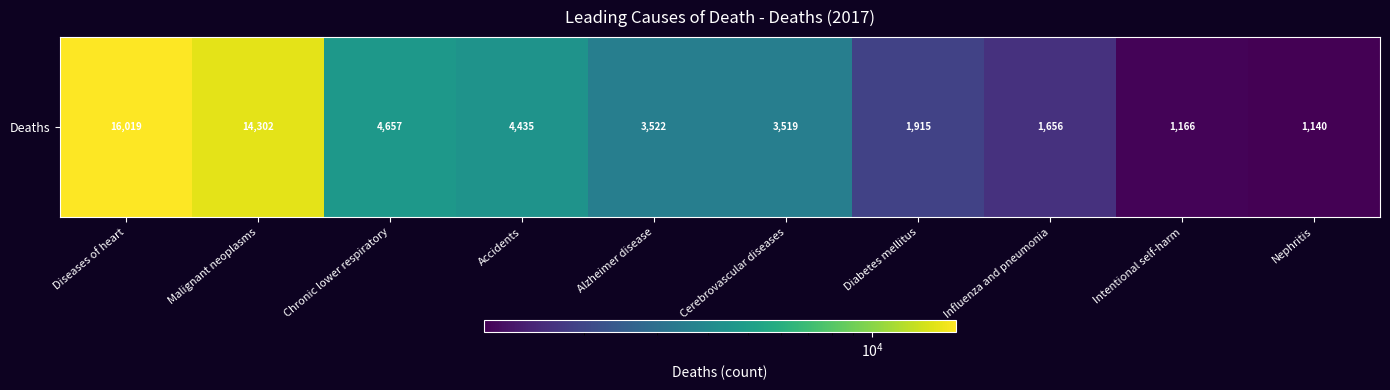

List the labels in order of value, largest first.

Diseases of heart, Malignant neoplasms, Chronic lower respiratory, Accidents, Alzheimer disease, Cerebrovascular diseases, Diabetes mellitus, Influenza and pneumonia, Intentional self-harm, Nephritis